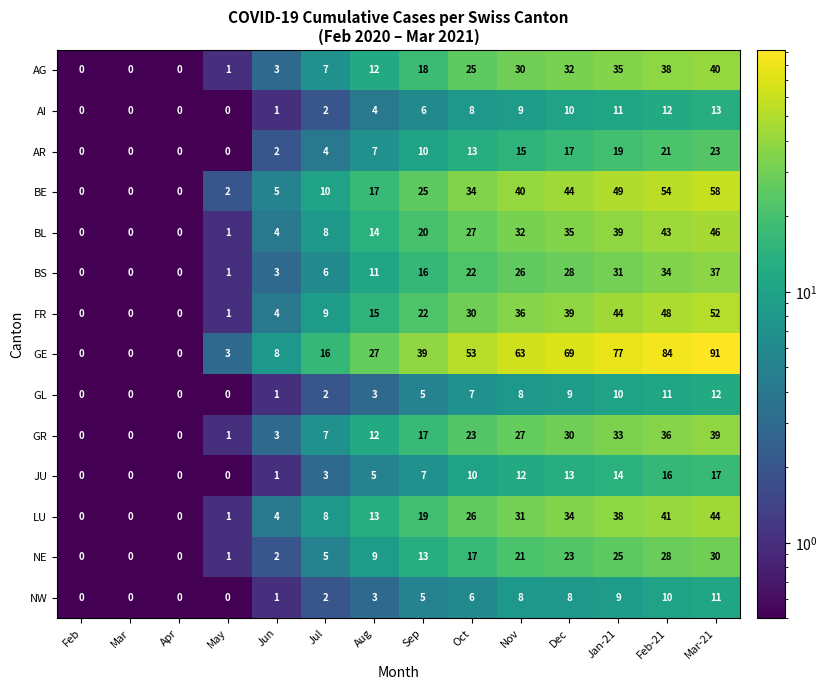

What is the difference between the AG values at Jul and Feb-21?

31